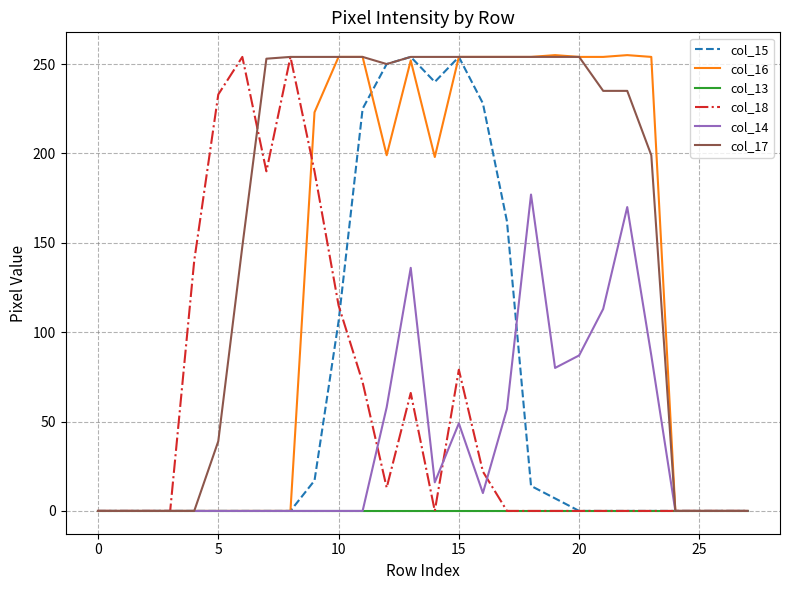

Which series has the largest total across all categories?

col_17